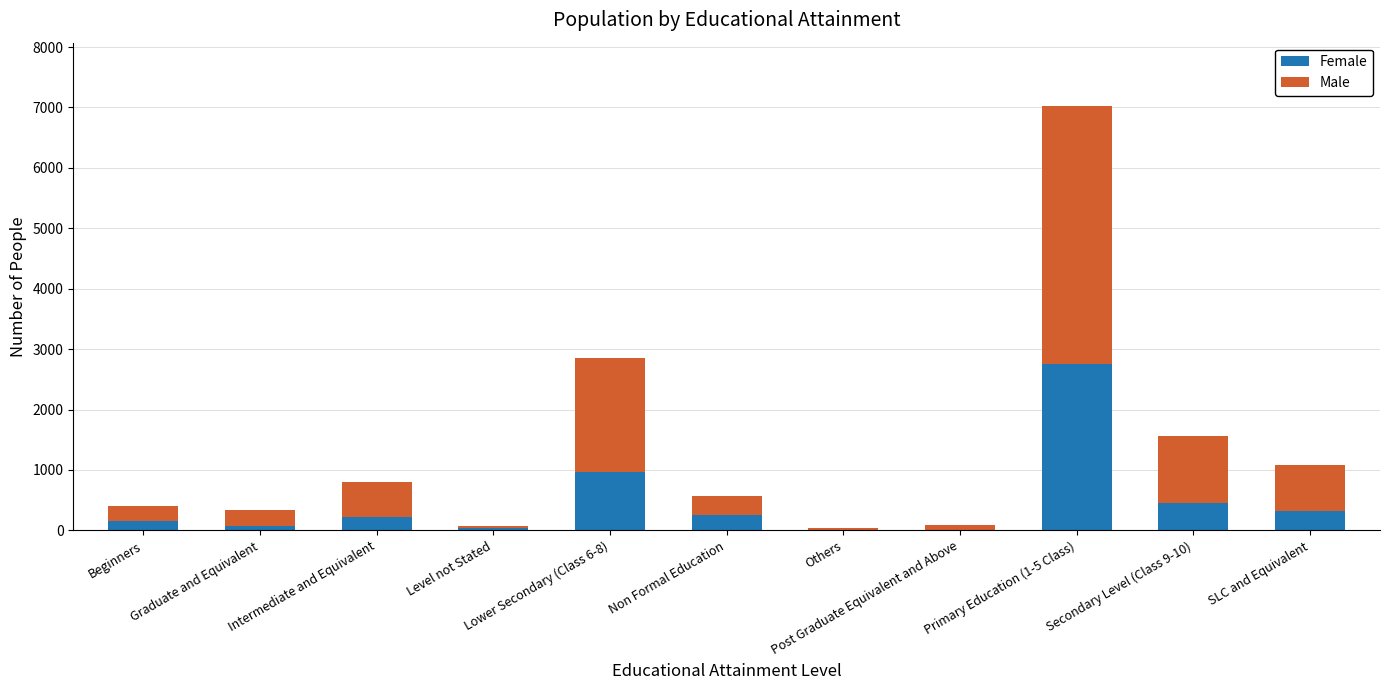

What is the maximum value for Female?

2756